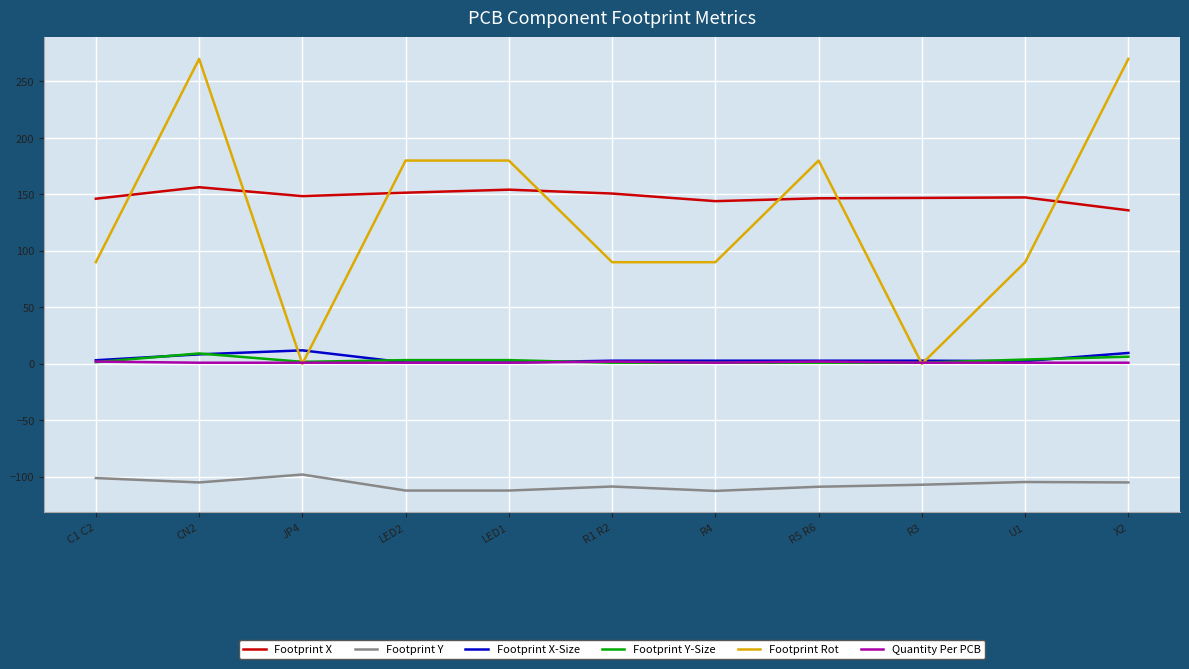

At which category is the sum across all series the highest?

CN2